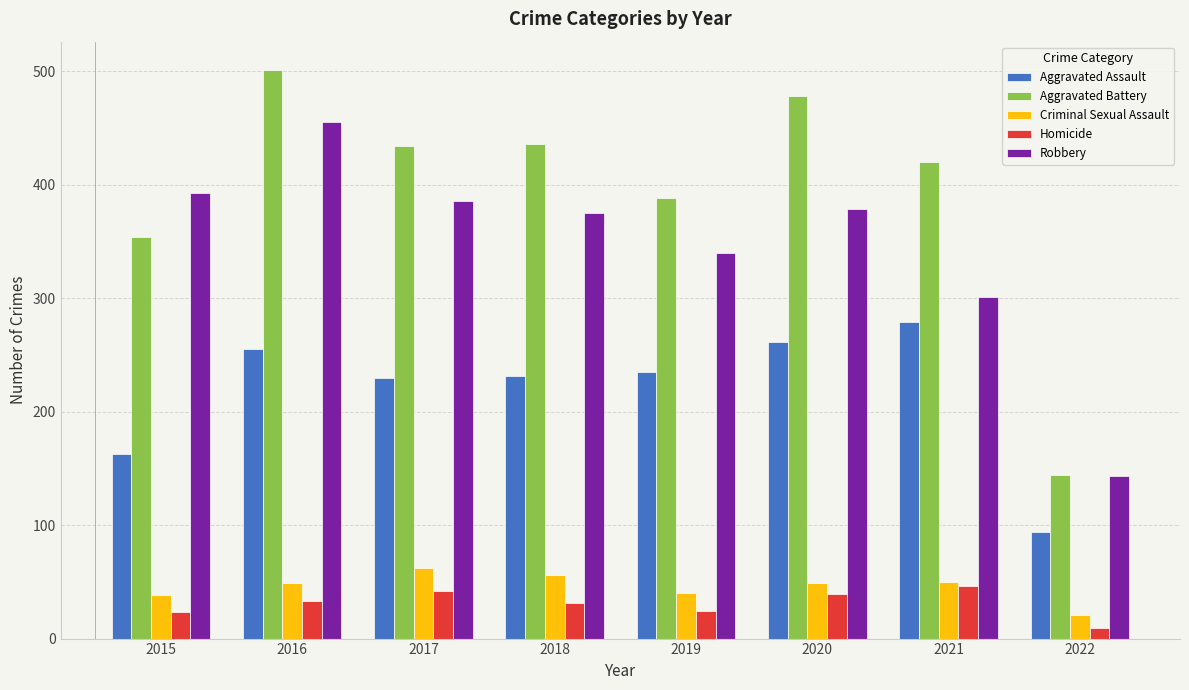

What are all the series names shown in the legend?

Aggravated Assault, Aggravated Battery, Criminal Sexual Assault, Homicide, Robbery